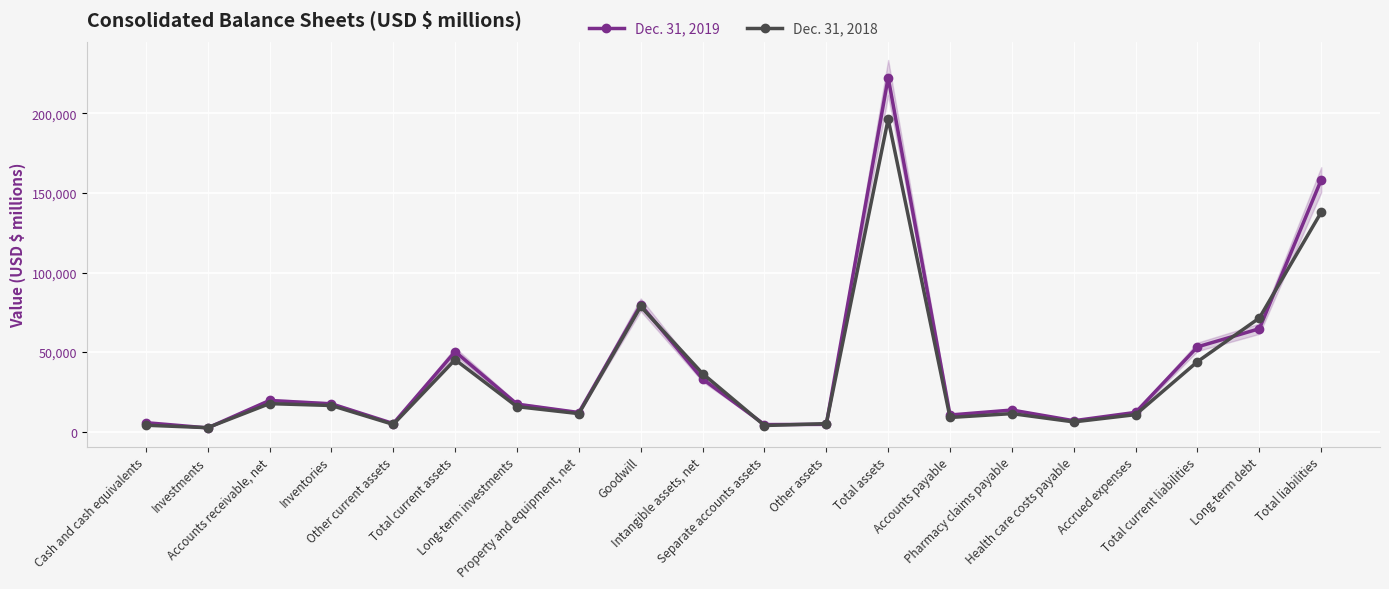

How many times do Dec. 31, 2018 and Dec. 31, 2019 cross each other?

8